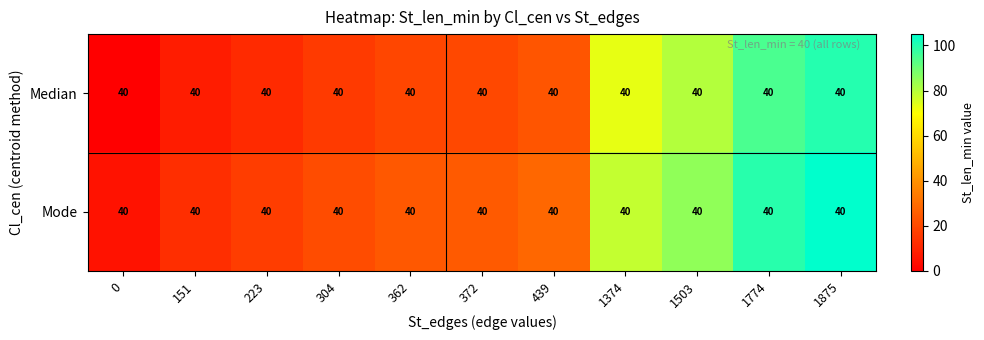

Rank the categories by Mode value from lowest to highest.

0, 151, 223, 304, 362, 372, 439, 1374, 1503, 1774, 1875